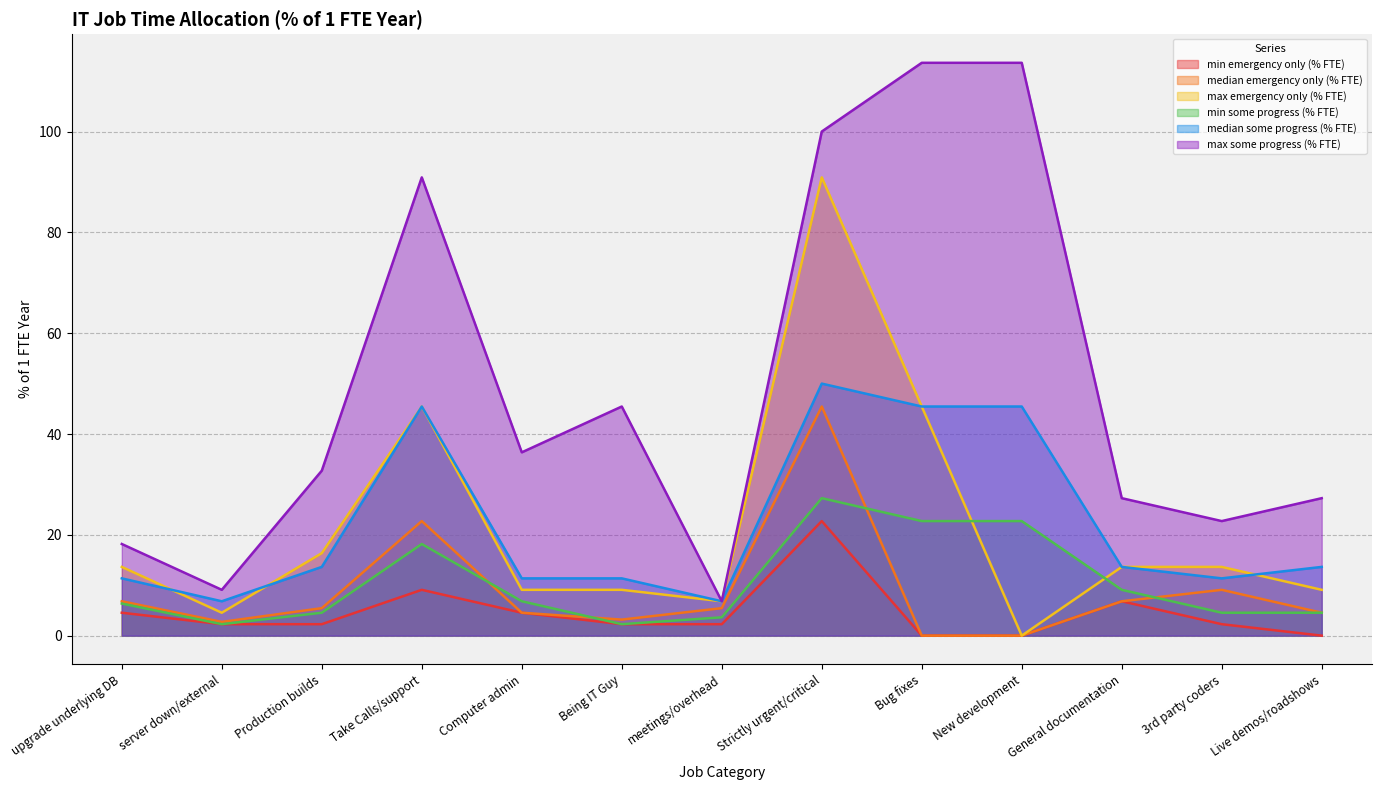

List the series in order of their peak value, lowest first.

min emergency only (% FTE), min some progress (% FTE), median emergency only (% FTE), median some progress (% FTE), max emergency only (% FTE), max some progress (% FTE)